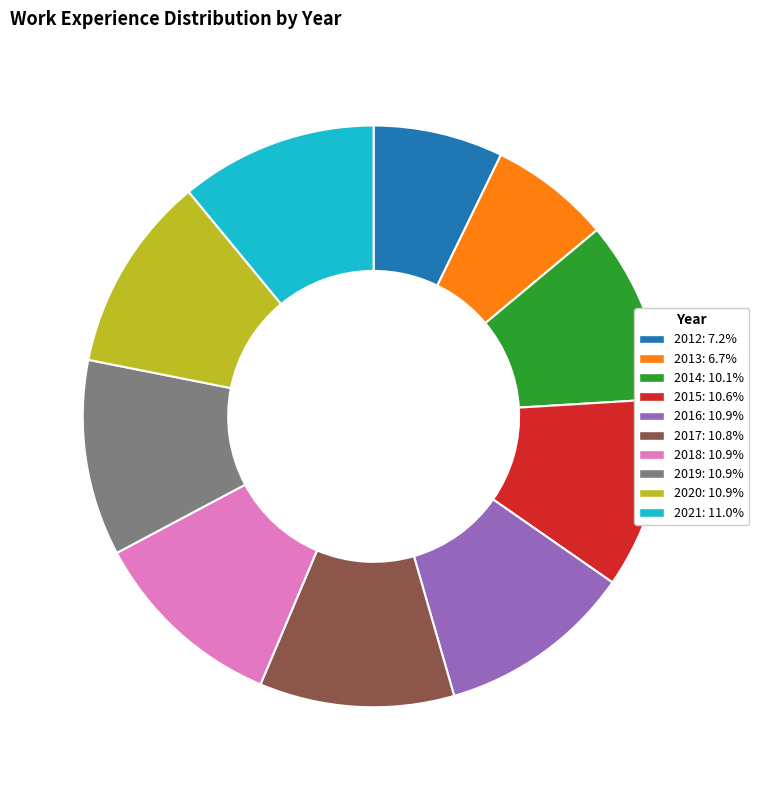

Is there a majority slice in this chart?

No